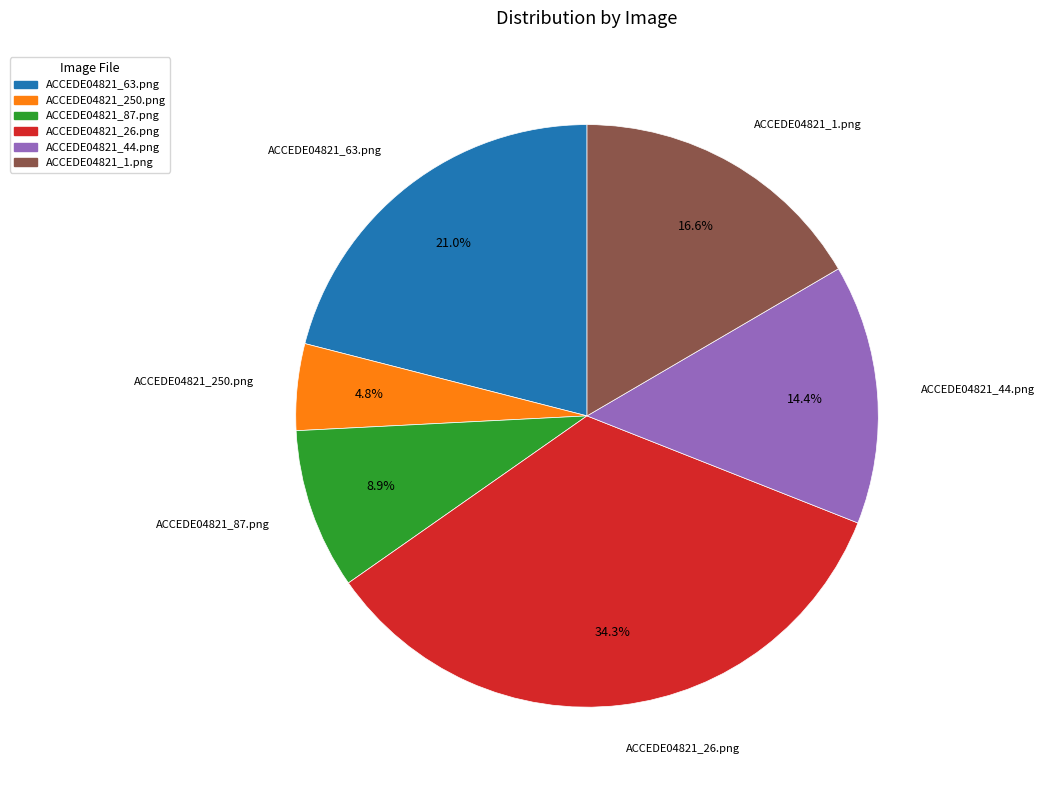

Does any single category account for the majority?

No